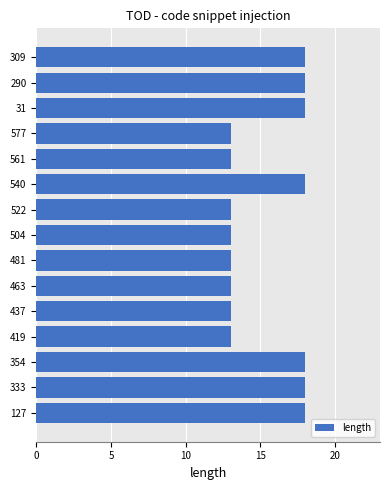

Count the values in the range 13 to 18.

15